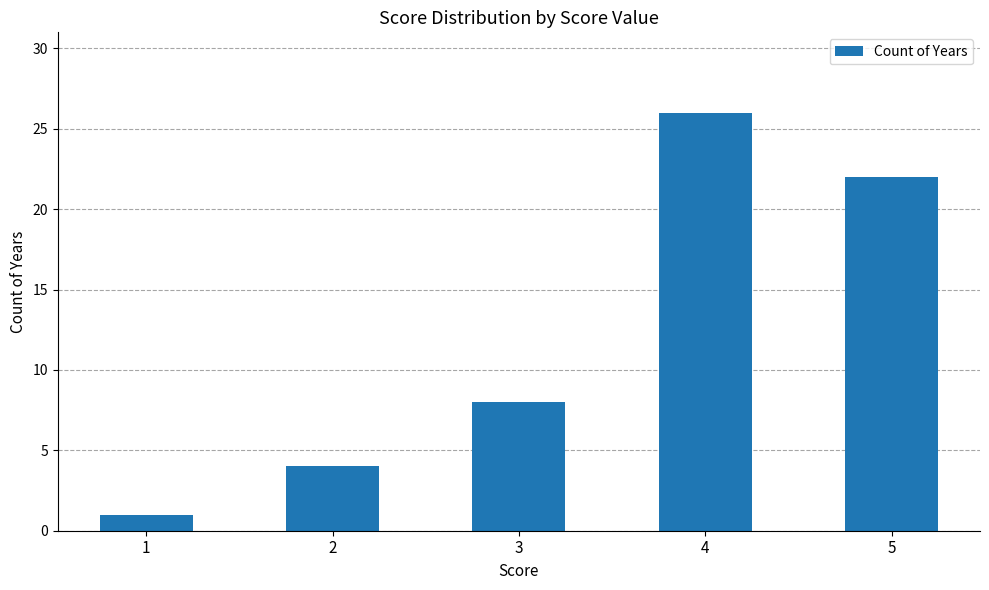

Which category has the highest value across all series?

4